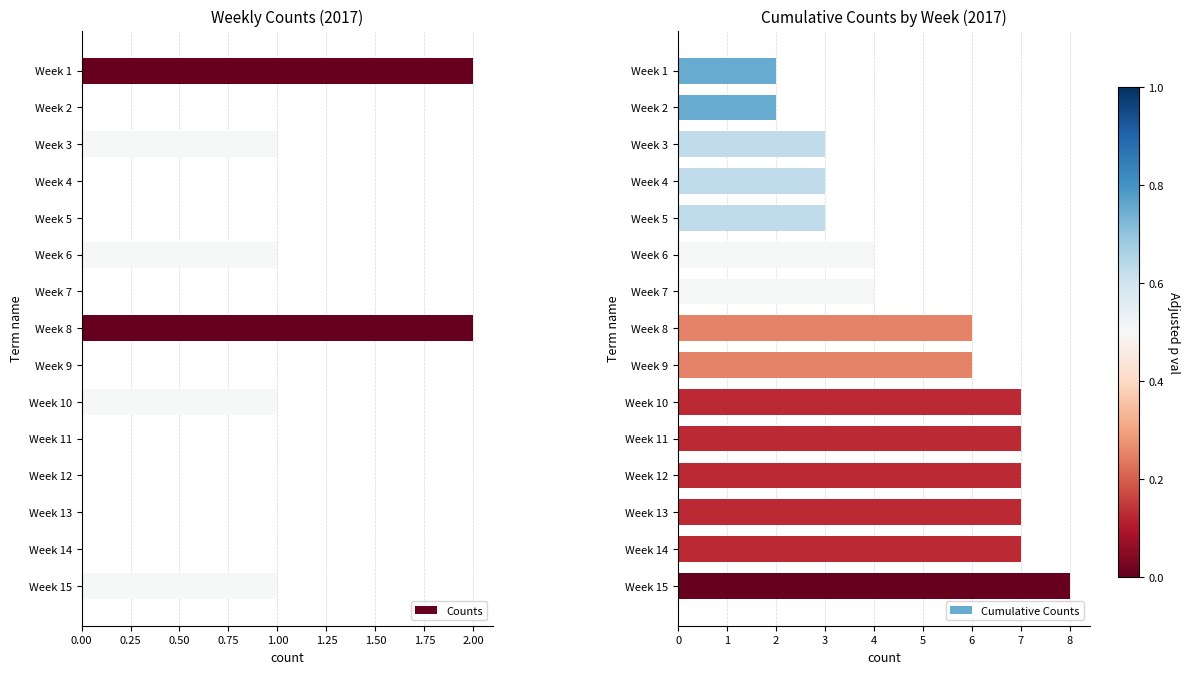

The Counts series shows 0 at Week 3. True or false?

False